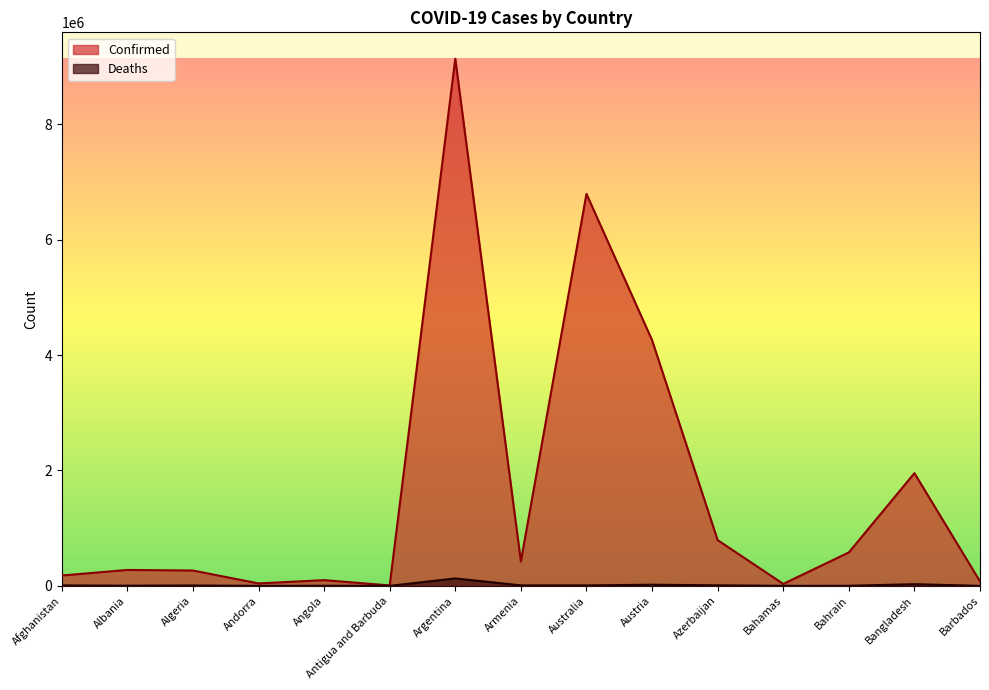

Does the chart display data point markers on the line(s)?

No